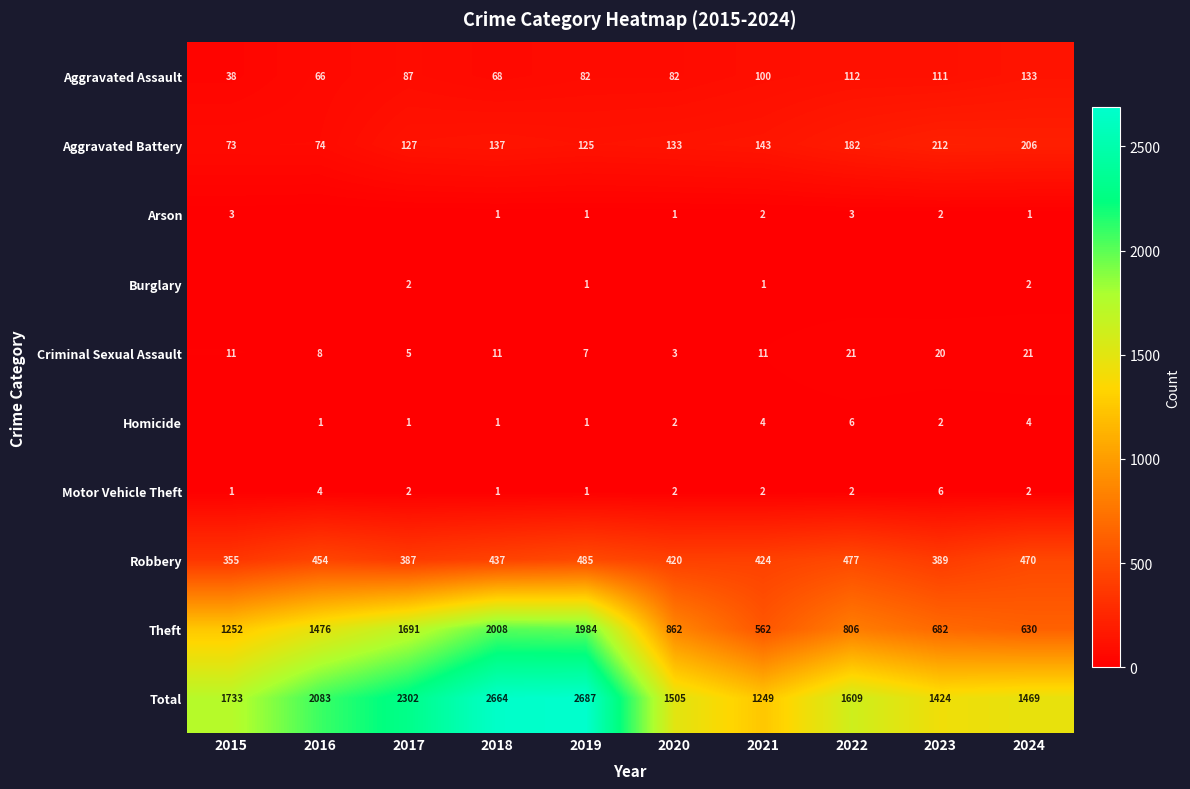

Read the Theft value at 2019, to the nearest 10.

1980